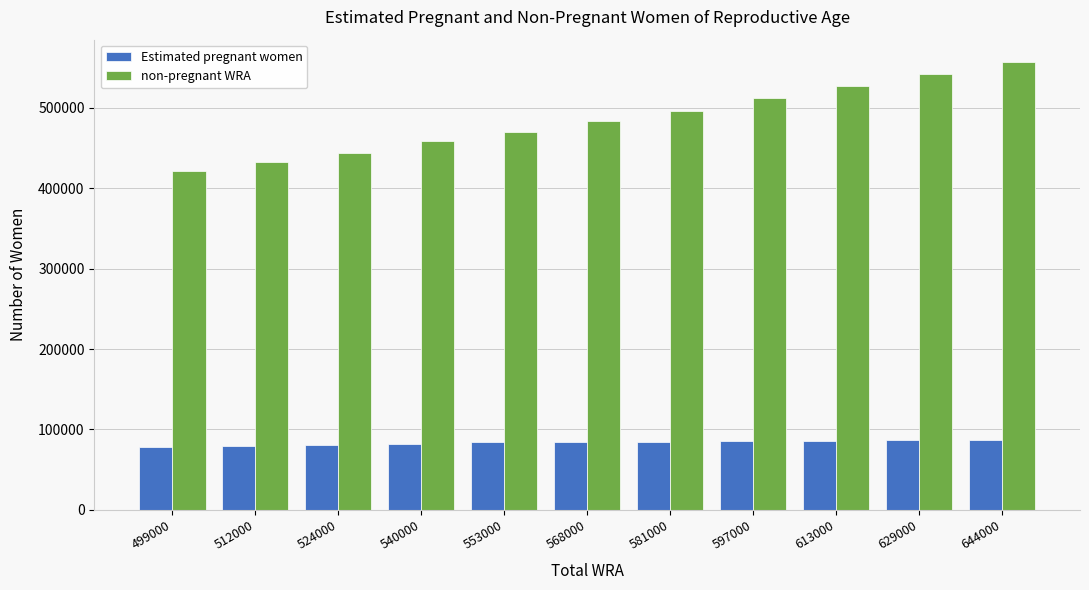

How many categories are shown in the chart?

11